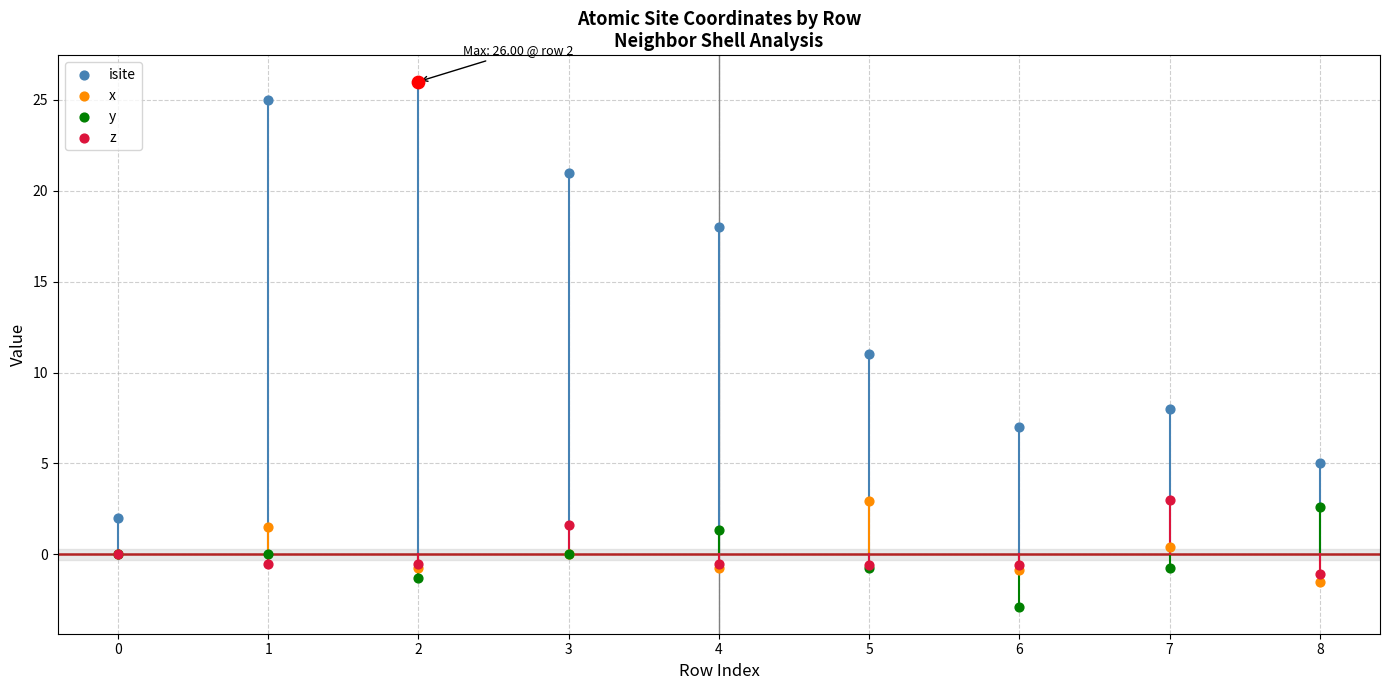

Which series has the largest total across all categories?

isite